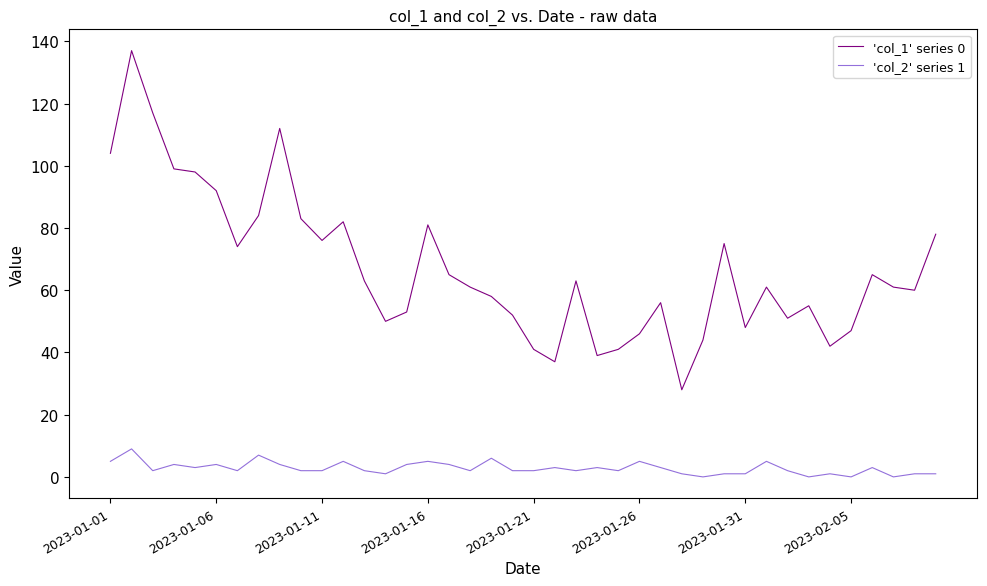

Rank the series by their average value, from lowest to highest.

'col_2' series 1, 'col_1' series 0